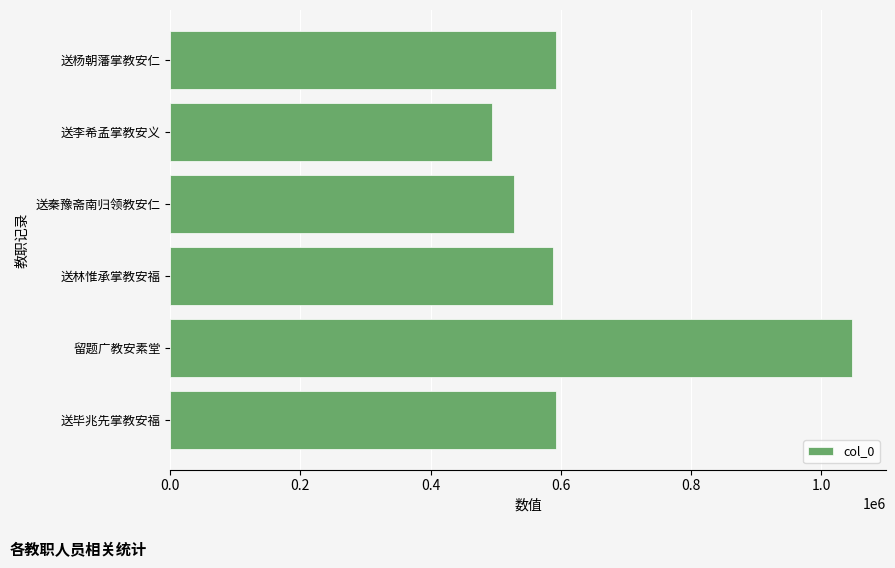

Approximately how many times larger is the value at 送李希孟掌教安义 compared to 送林惟承掌教安福?

0.8